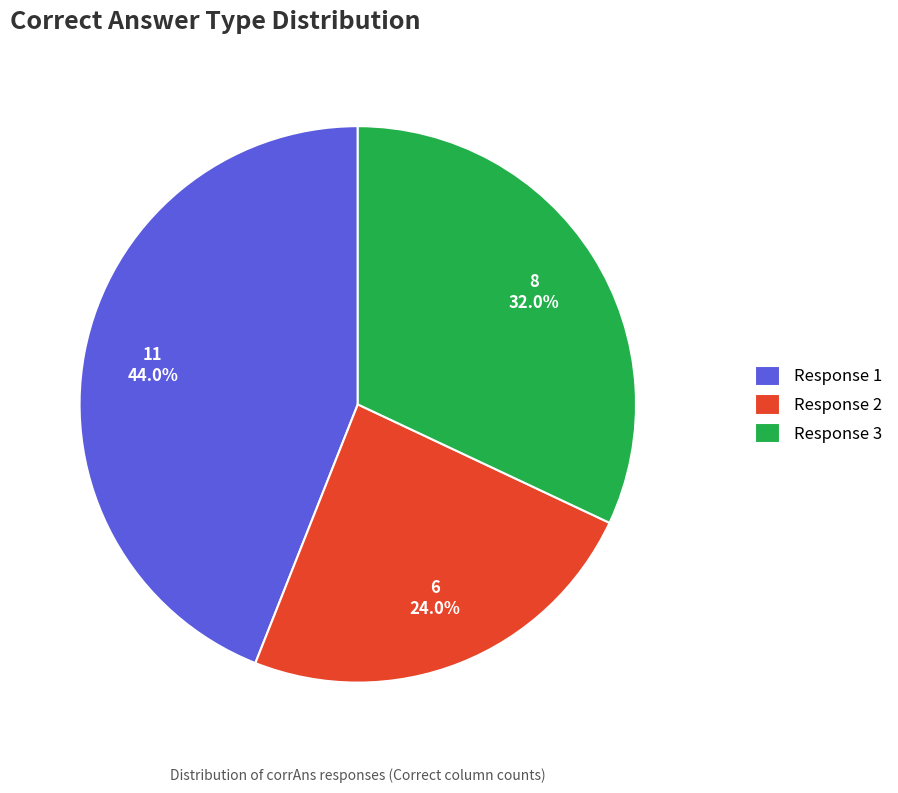

Do Response 2 and Response 3 together represent more than half of the pie?

Yes